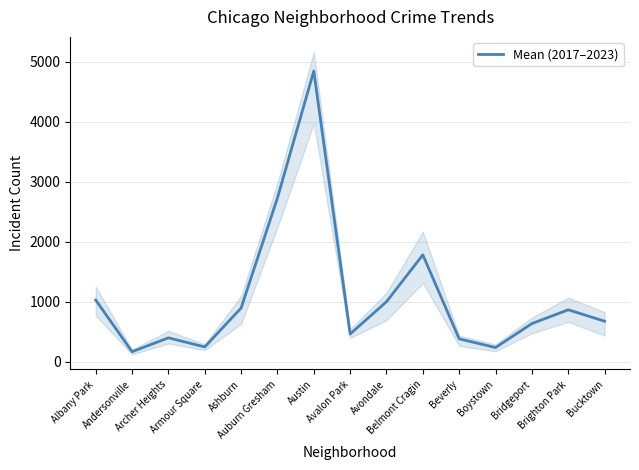

Approximately how many times larger is the value at Beverly compared to Auburn Gresham?

0.1